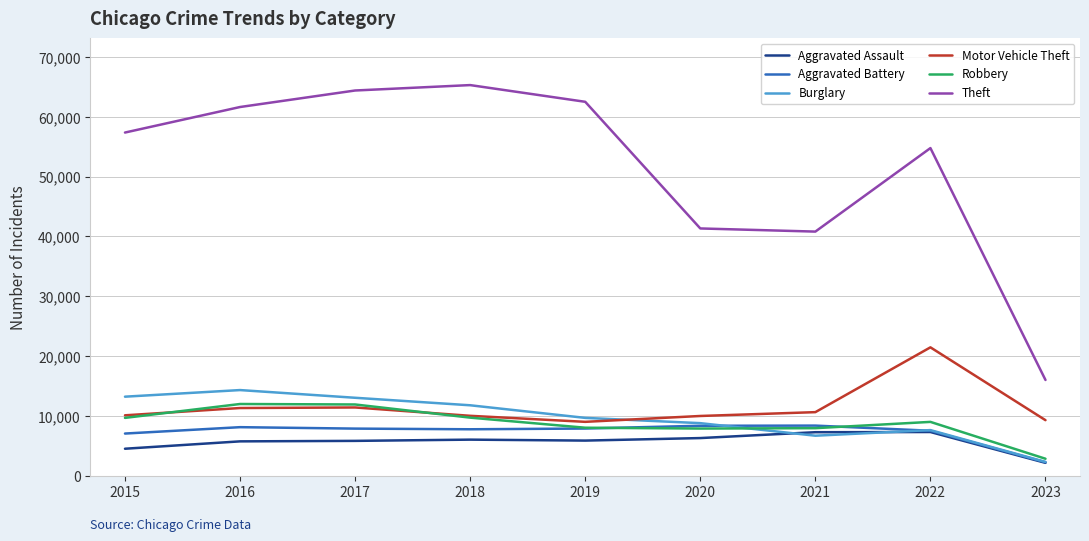

How many series are shown in this chart?

6